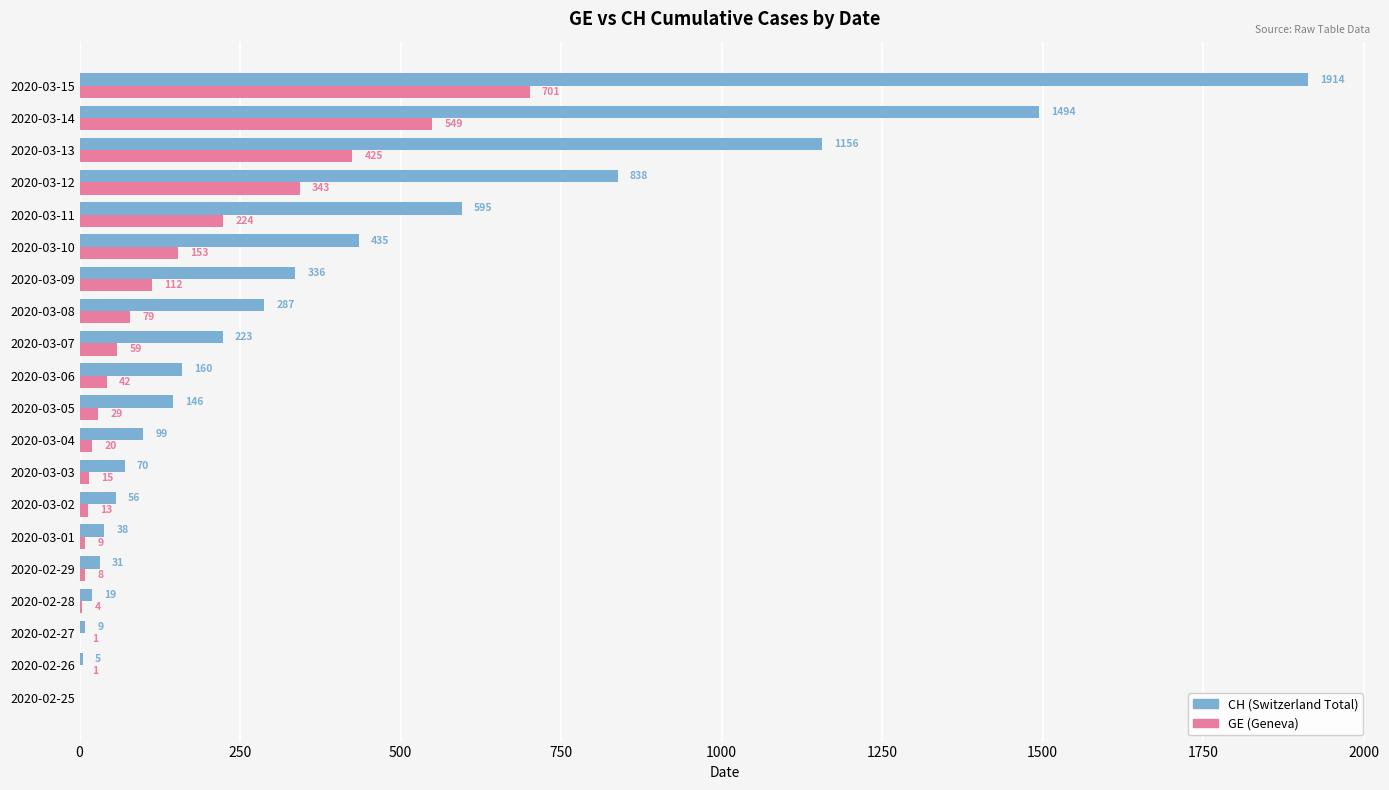

Which series has the largest total across all categories?

CH (Switzerland Total)